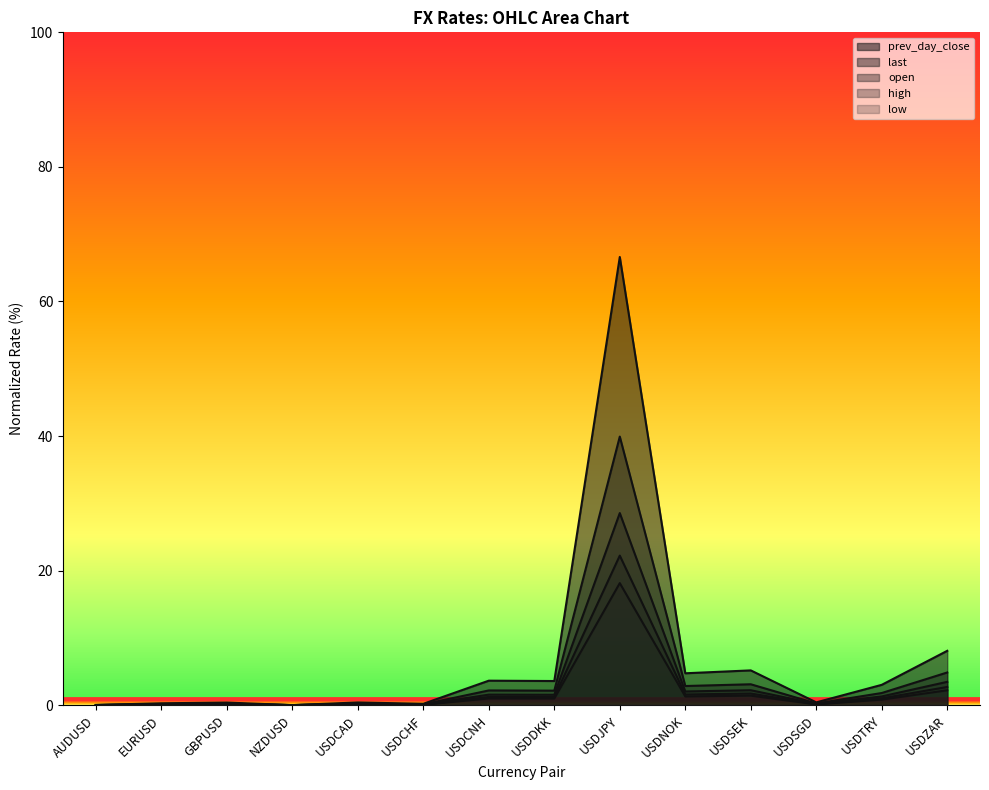

How many interior local valleys does the high series have?

5